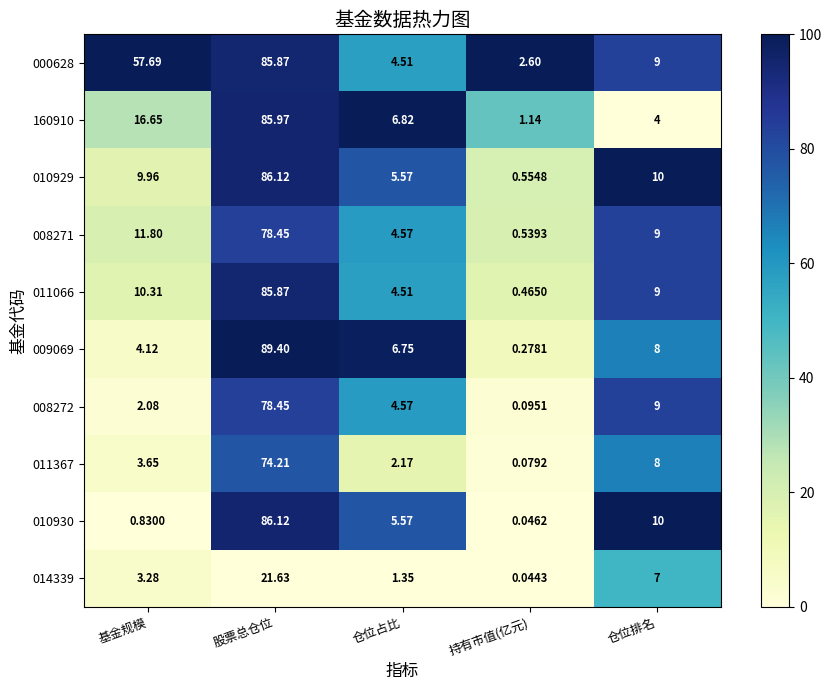

Where does the 009069 series first go above 6?

股票总仓位